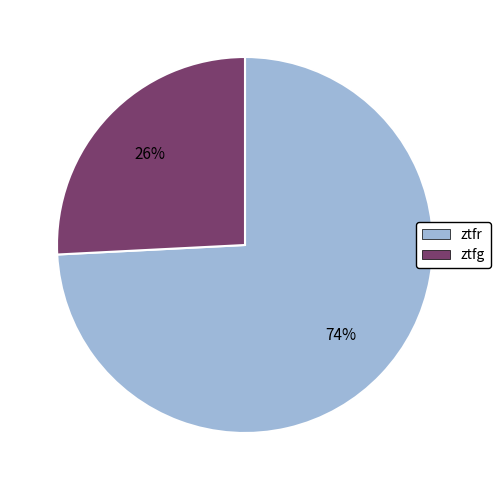

To the nearest percent, what is the difference between the largest and smallest slice percentages?

48%